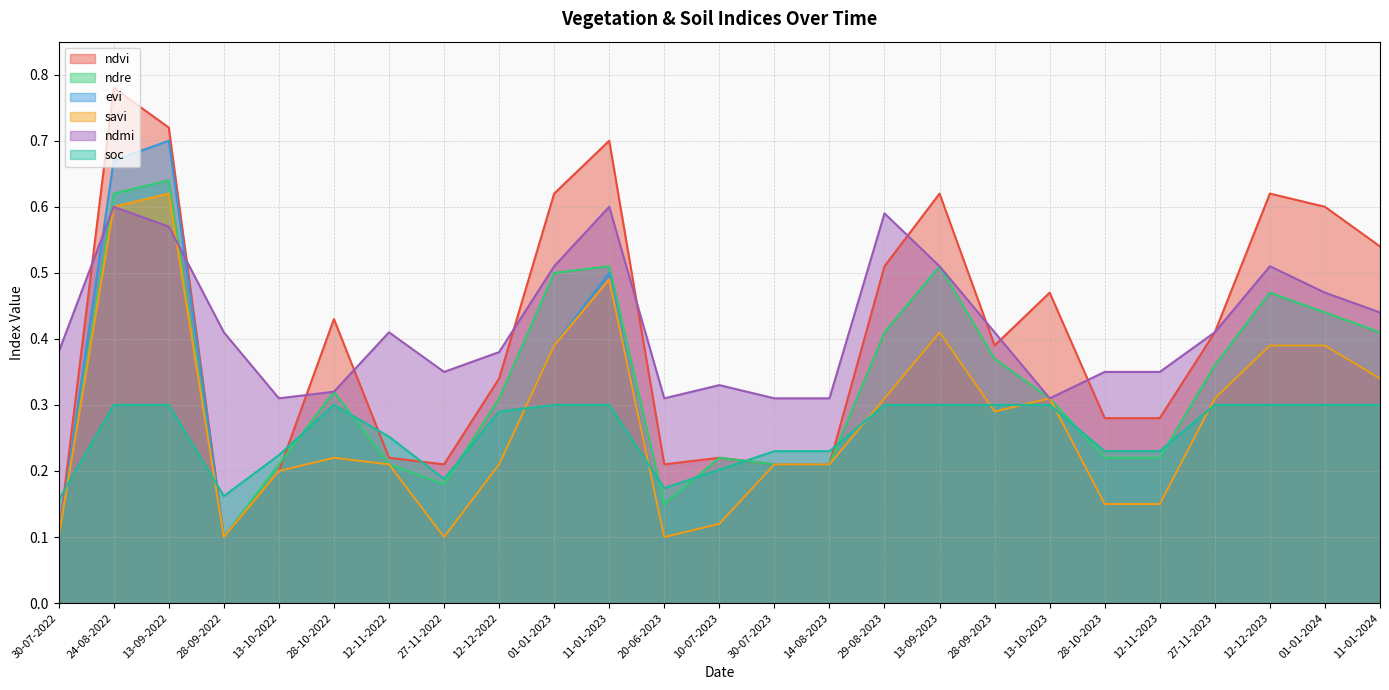

In ndmi, how many points are lower than both neighbors (excluding endpoints)?

4